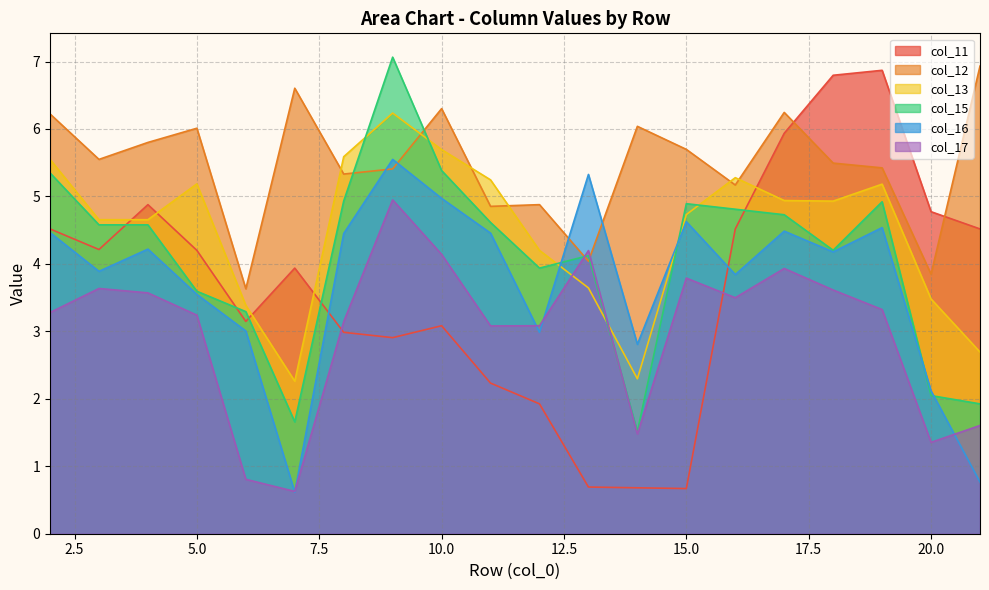

List the labels in order of col_16 value, smallest first.

7, 21, 20, 14, 12, 6, 5, 16, 3, 18, 4, 8, 11, 2, 17, 19, 15, 10, 13, 9